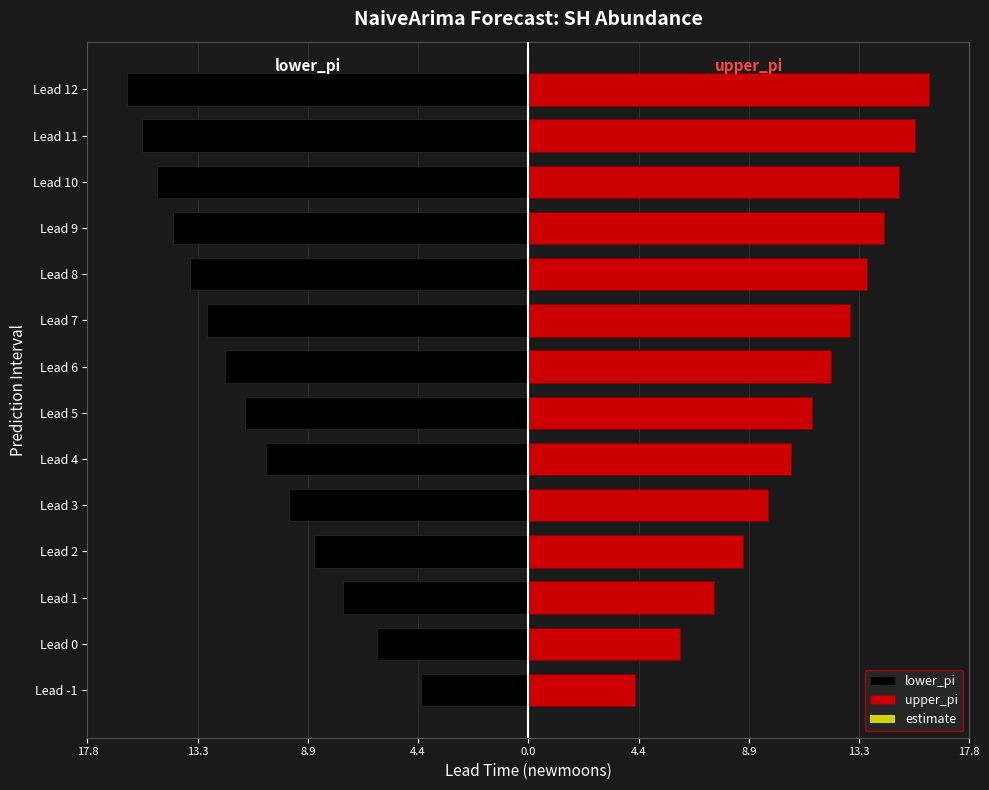

Is it true that lower_pi equals -4.9 at Lead 7?

False